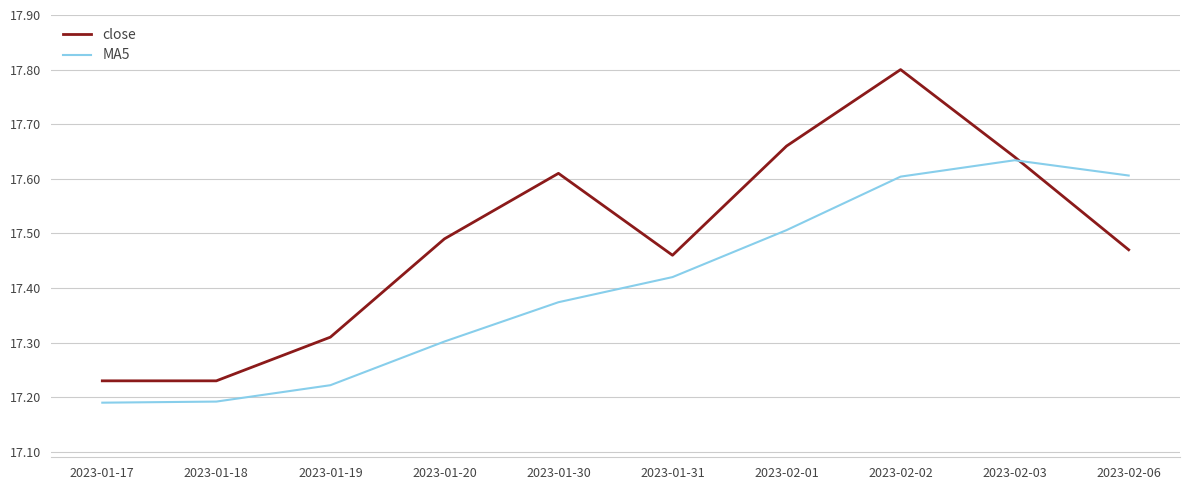

After their last crossing, which series has the higher values: close or MA5?

MA5